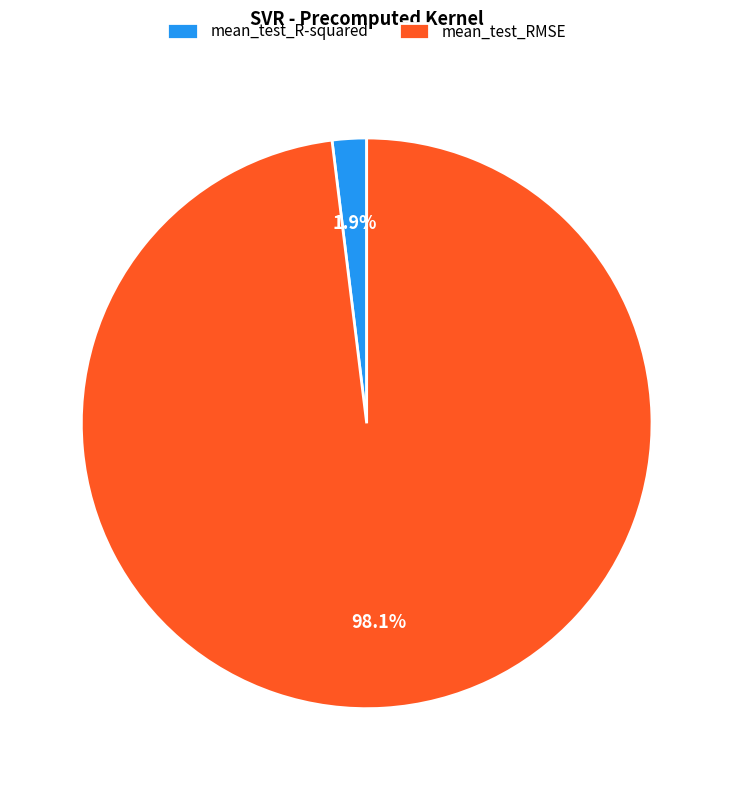

To the nearest percent, what portion does mean_test_R-squared represent?

2%